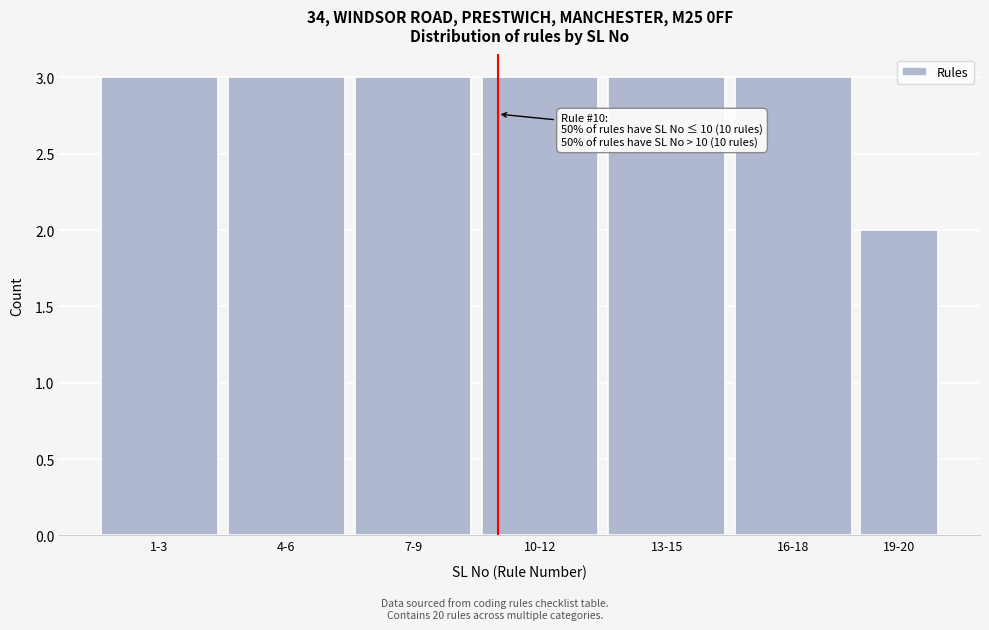

Reading left to right, extract all data points from this chart.

1-3=3	4-6=3	7-9=3	10-12=3	13-15=3	16-18=3	19-20=2